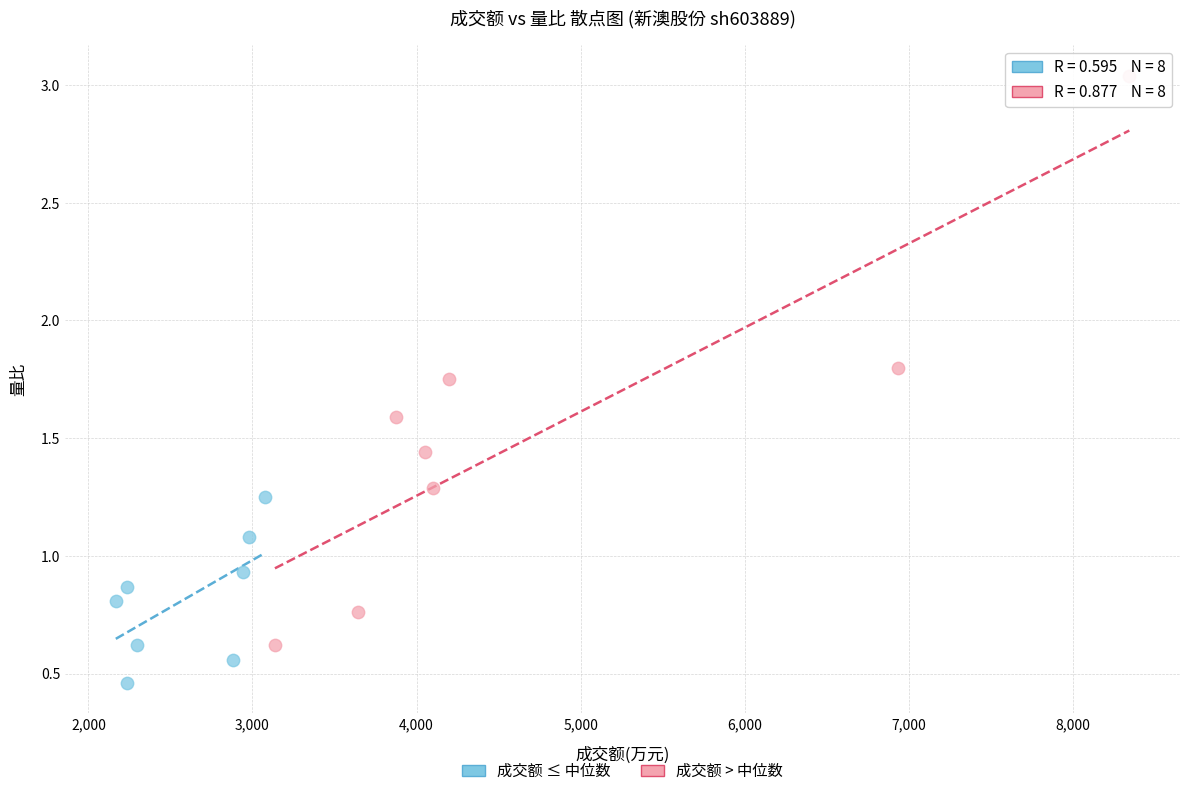

Which series reaches the minimum Y coordinate?

成交额 ≤ 中位数